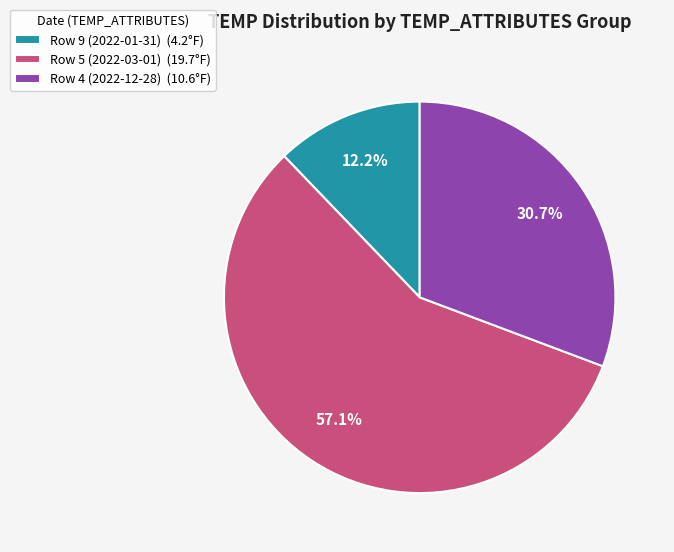

Is the sum of Row 9 (2022-01-31) and Row 4 (2022-12-28) greater than half?

No